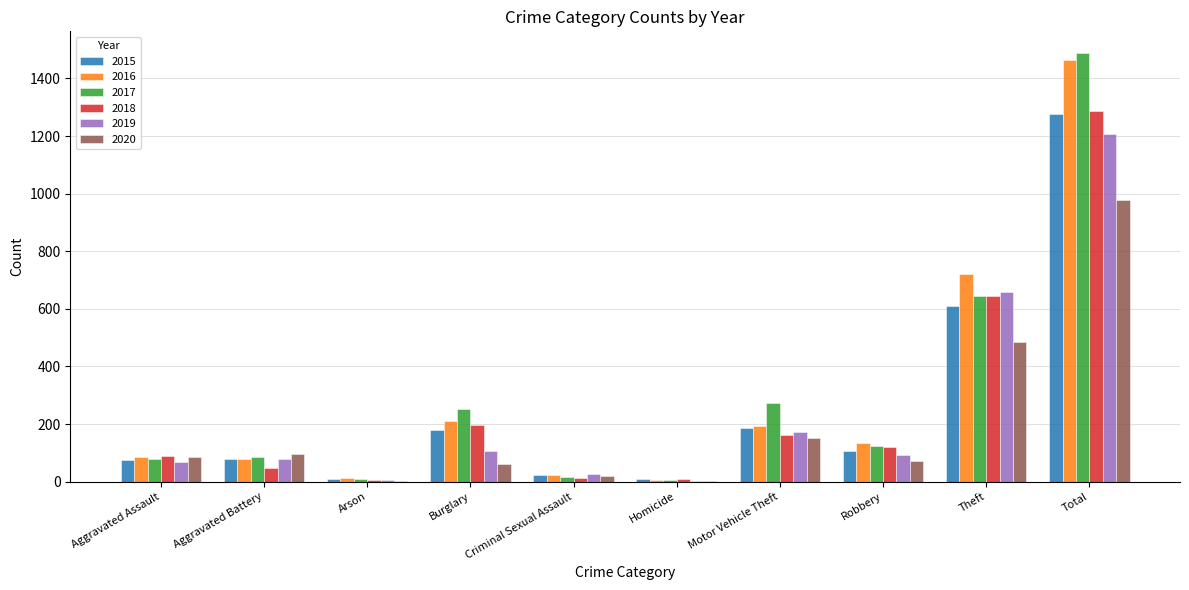

Where is 2018 nearest to the value 647?

Theft